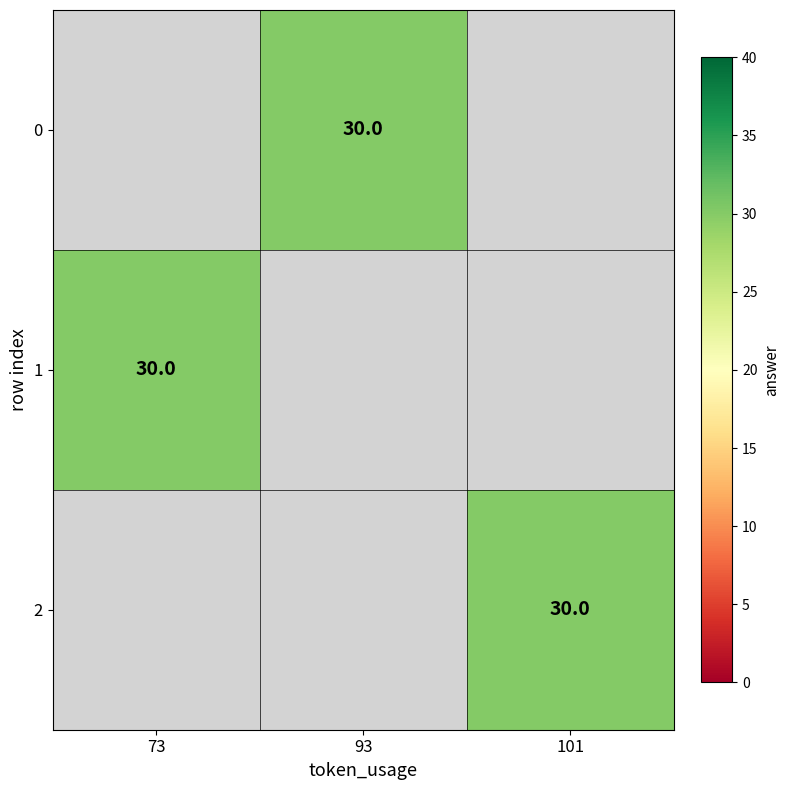

Between 93 and 73, which is larger?

73